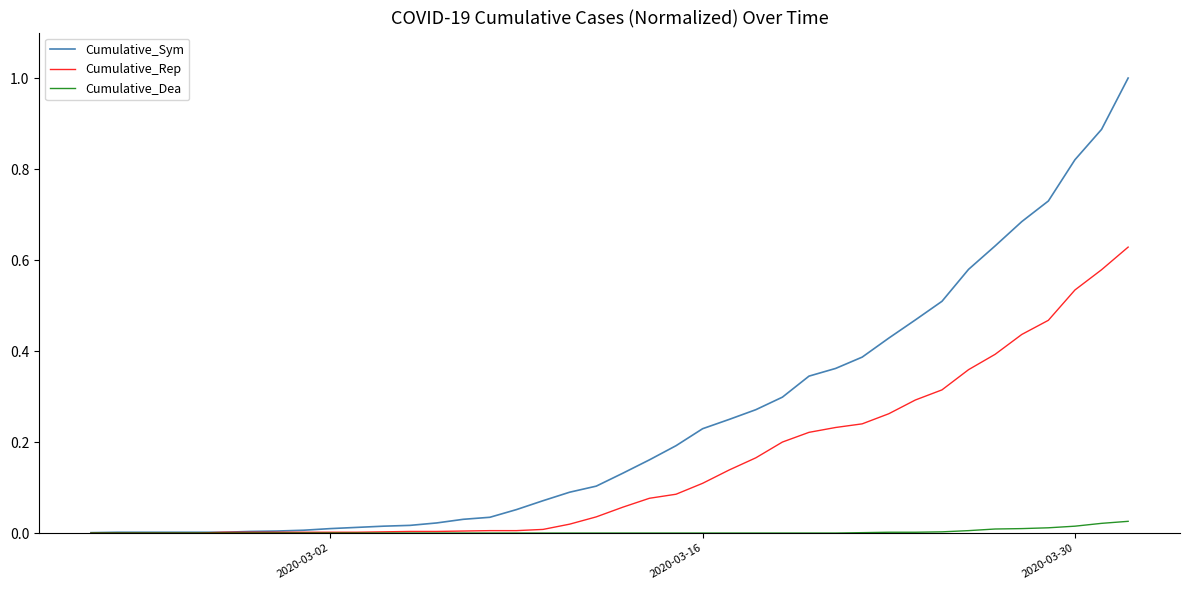

How many lines are shown in the chart?

3